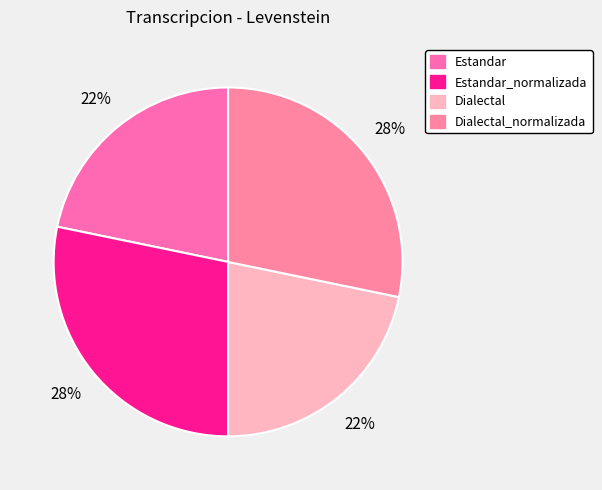

Is there any slice that represents more than half of the pie?

No